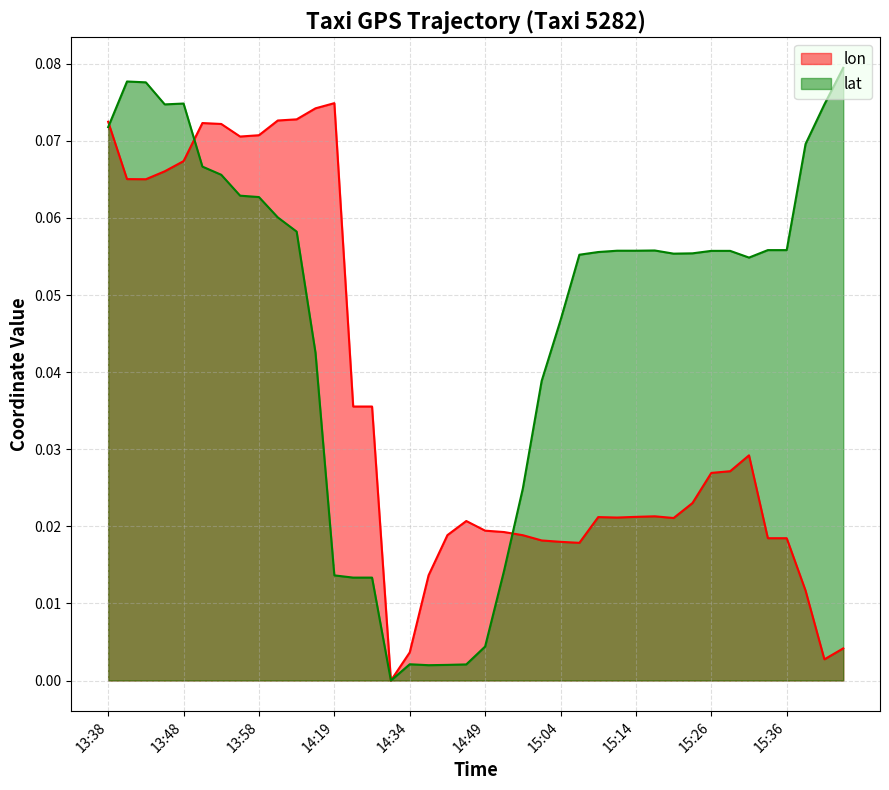

What are all the series names shown in the legend?

lon, lat